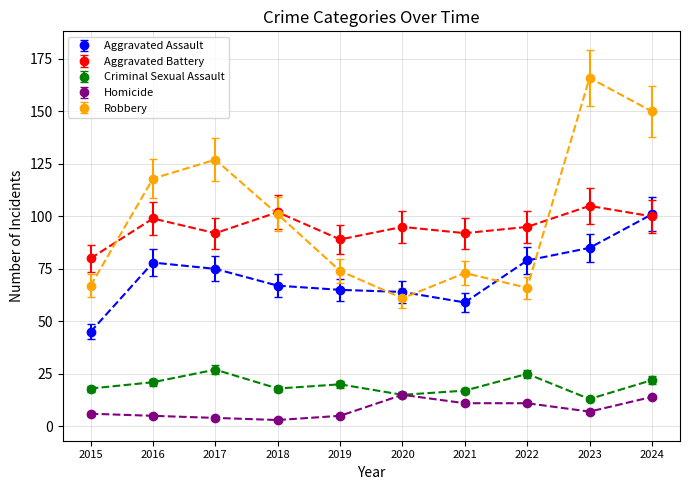

What is the greatest value displayed?

166